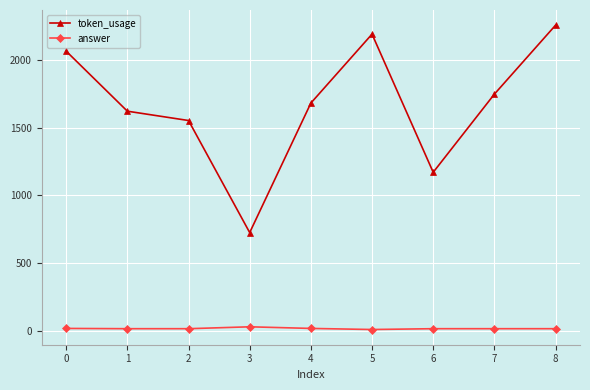

True or false: answer and token_usage intersect in this chart.

False